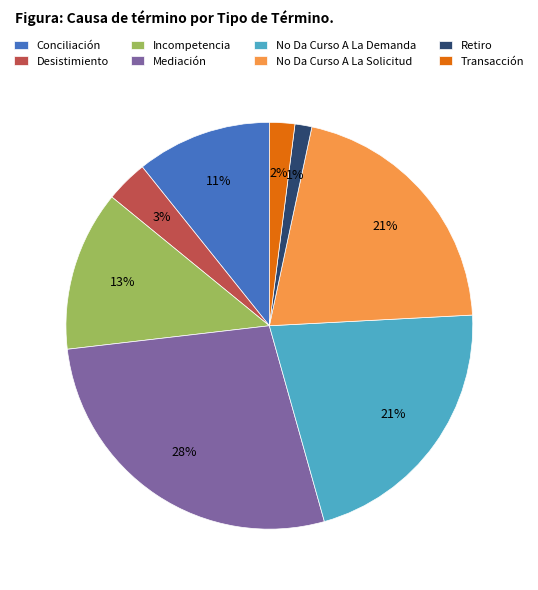

How many slices are in this pie chart?

8